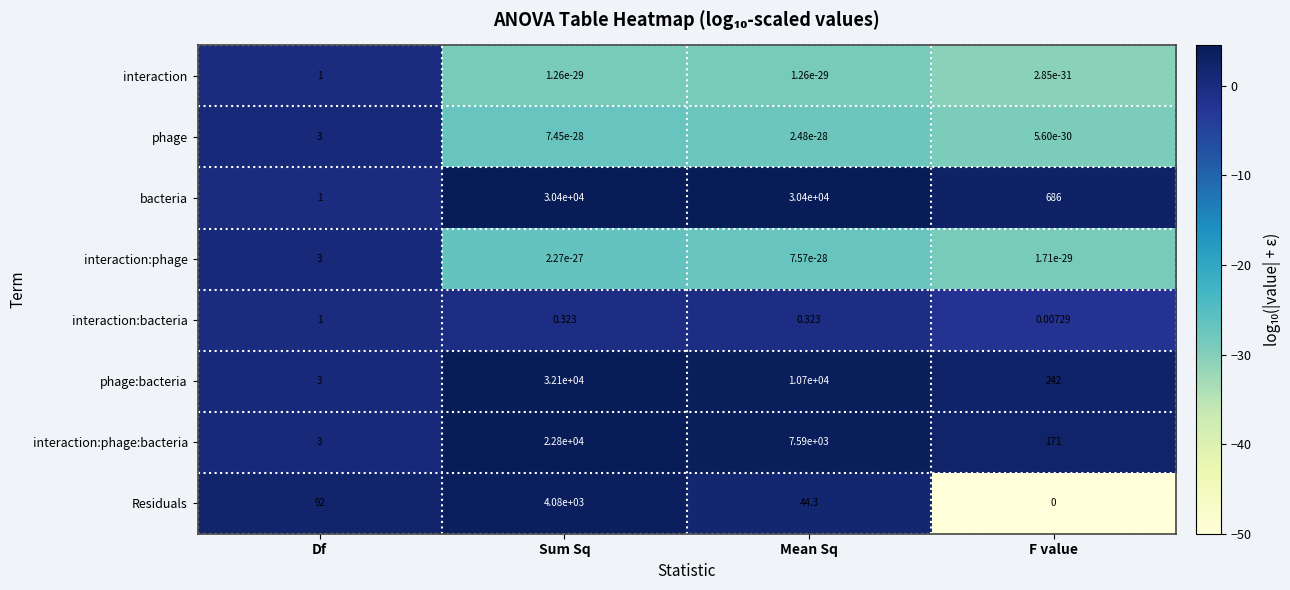

Is the value of interaction:phage:bacteria at F value greater than the value of interaction at Df?

Yes